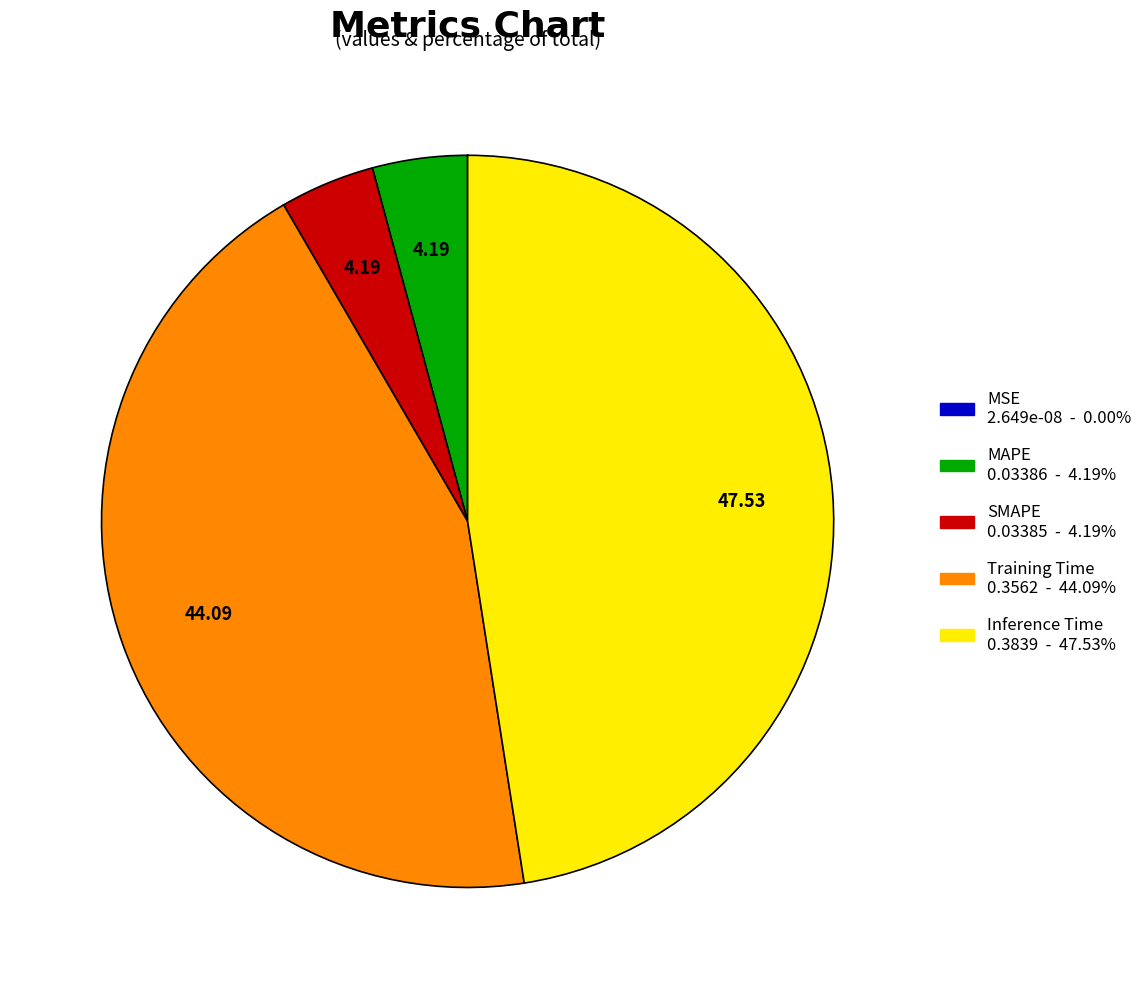

Does Inference Time represent more than half of the total?

No